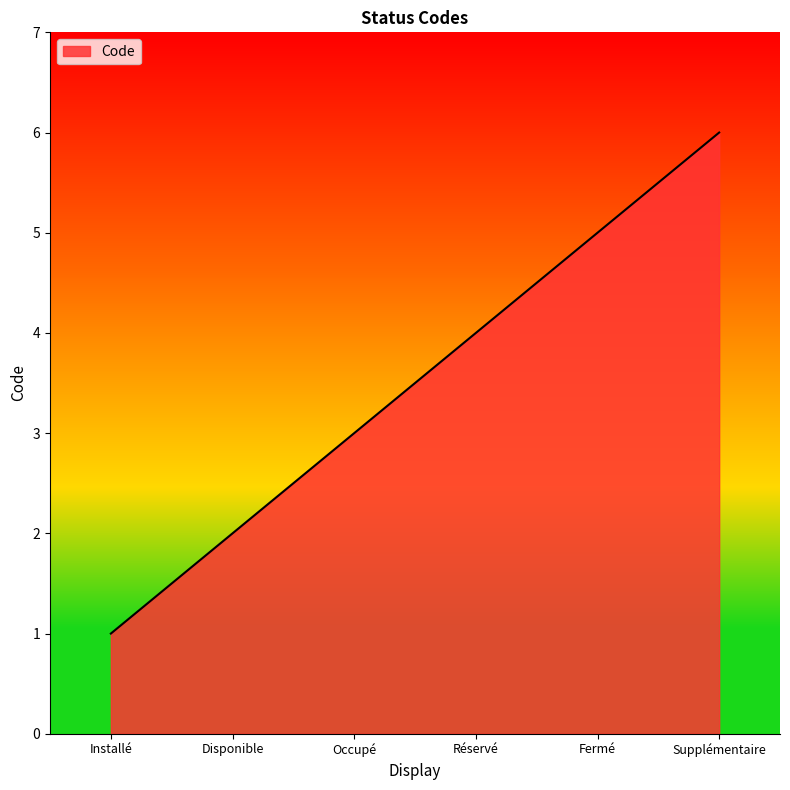

What is the difference between the values at Réservé and Fermé?

1